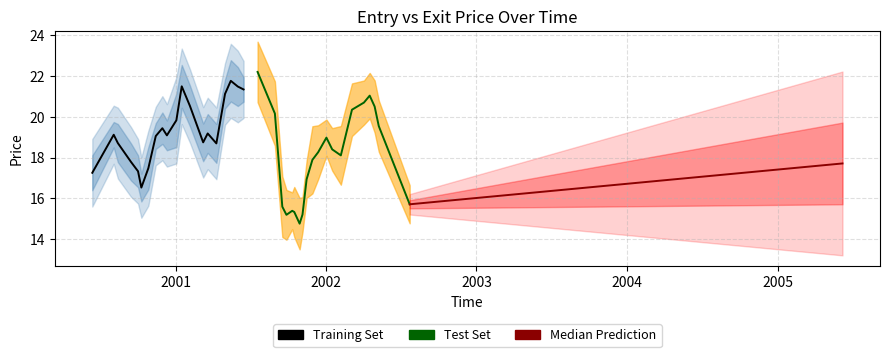

Is the value of ExitPrice at EntryPrice greater than the value of EntryPrice at 19?

No